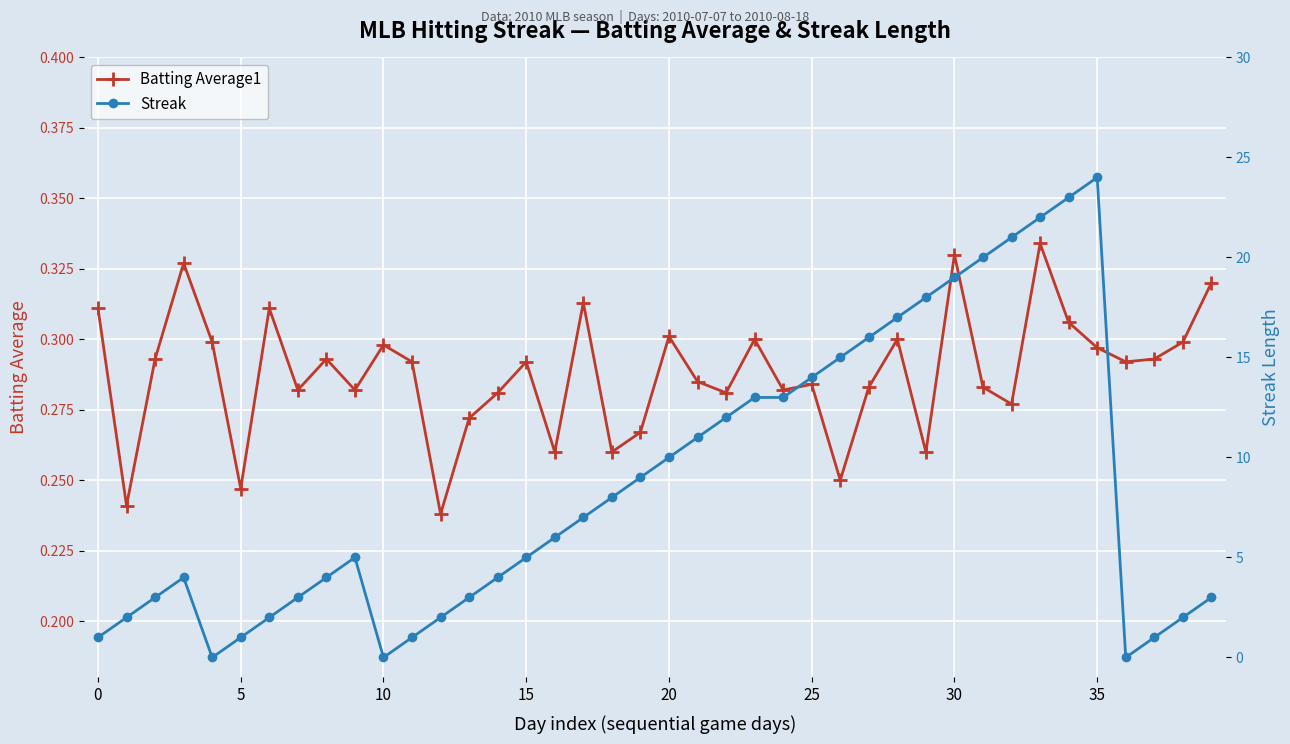

Count the number of data series in this chart.

2